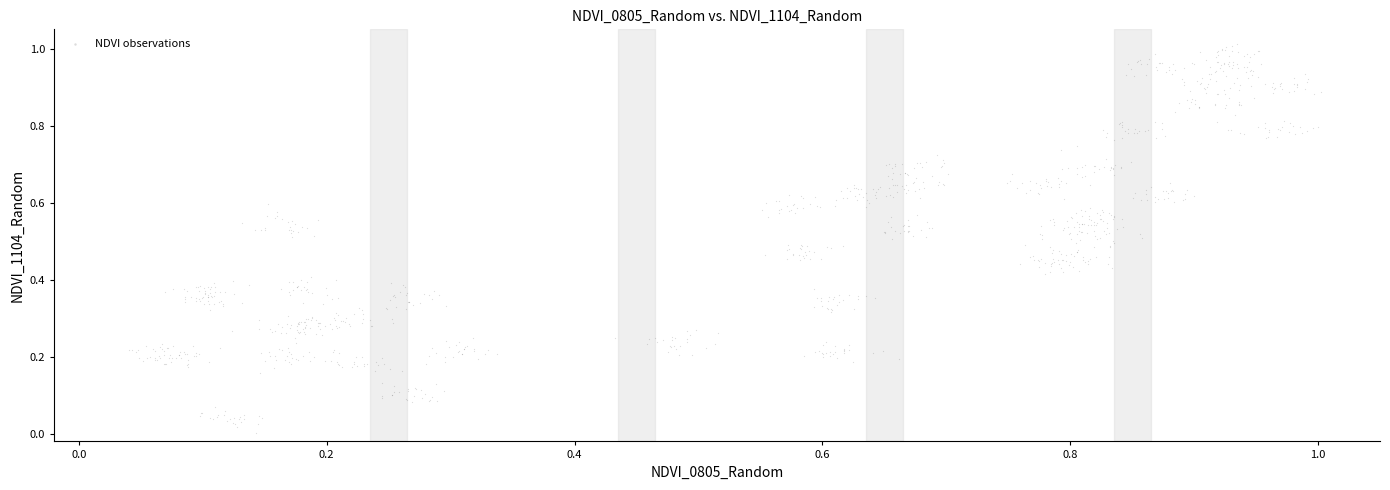

How many points are shown in the scatter plot?

1000